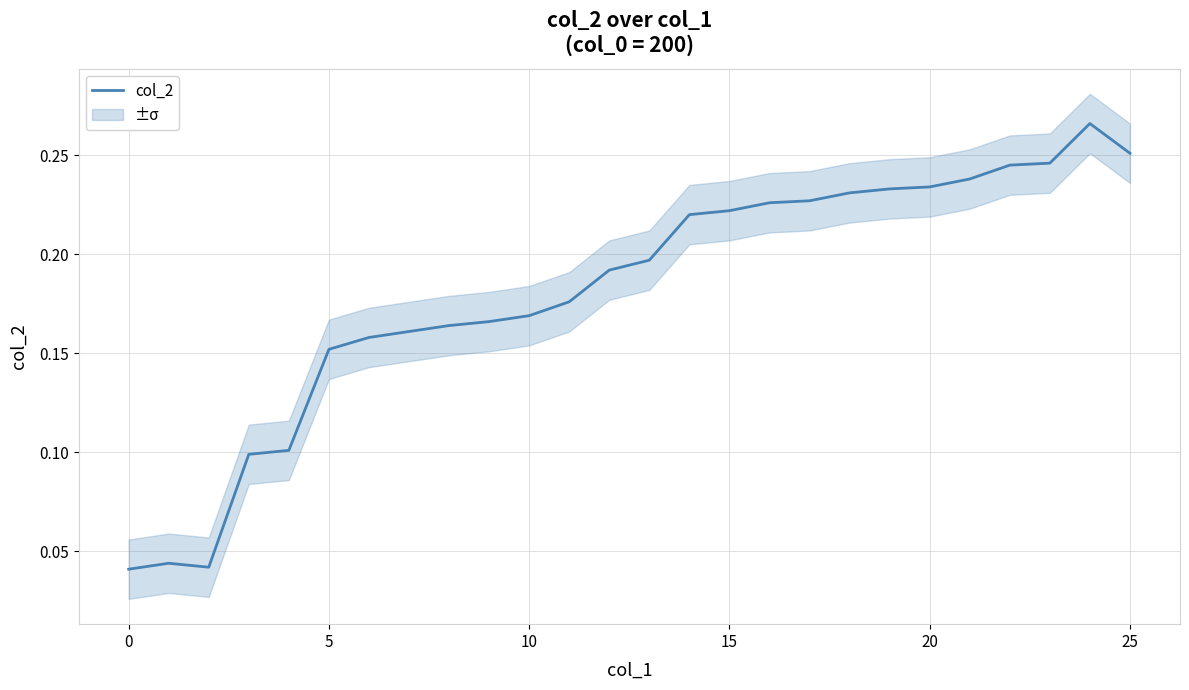

What is the difference between the maximum and second lowest values?

0.2